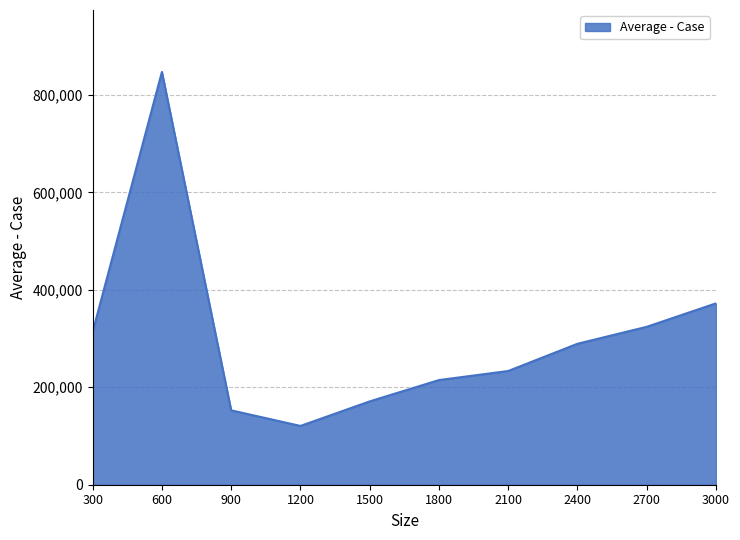

True or false: the data shows 324129.0 at 2700.

True